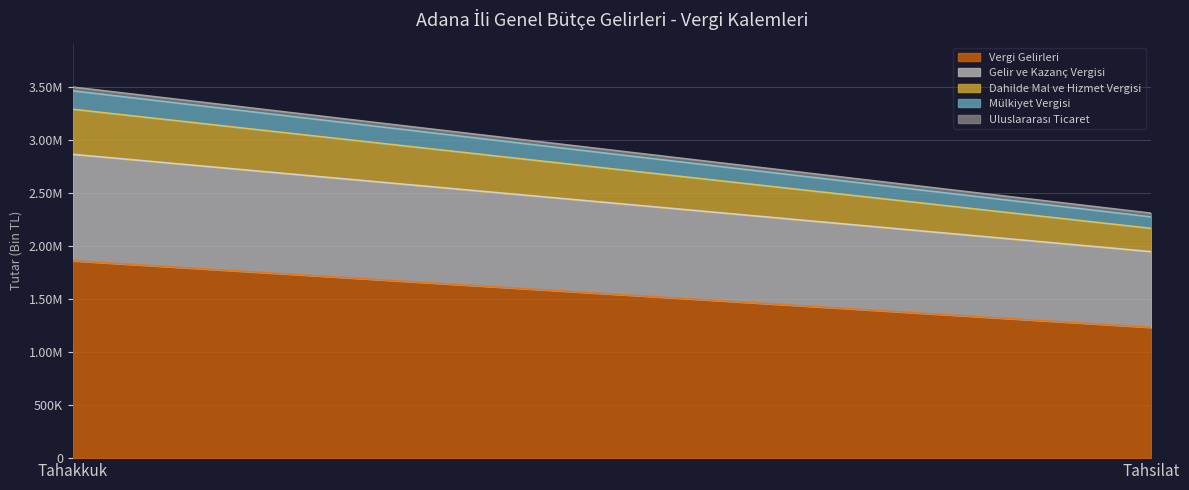

Which category has the highest value across all series?

Tahakkuk